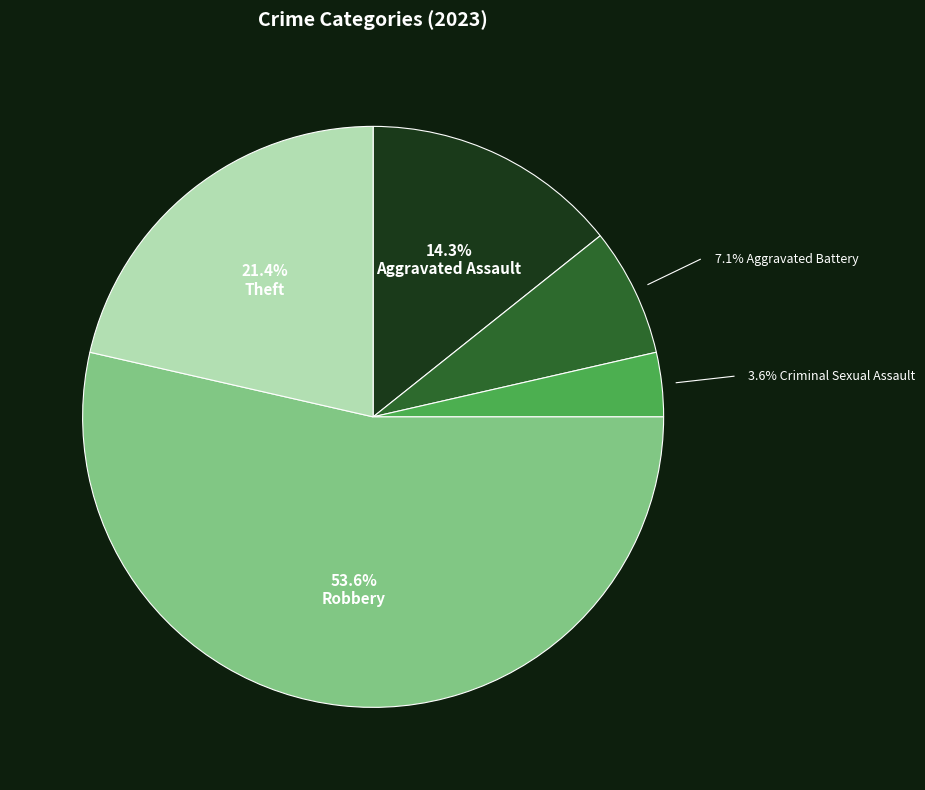

Does any single category account for the majority?

Yes